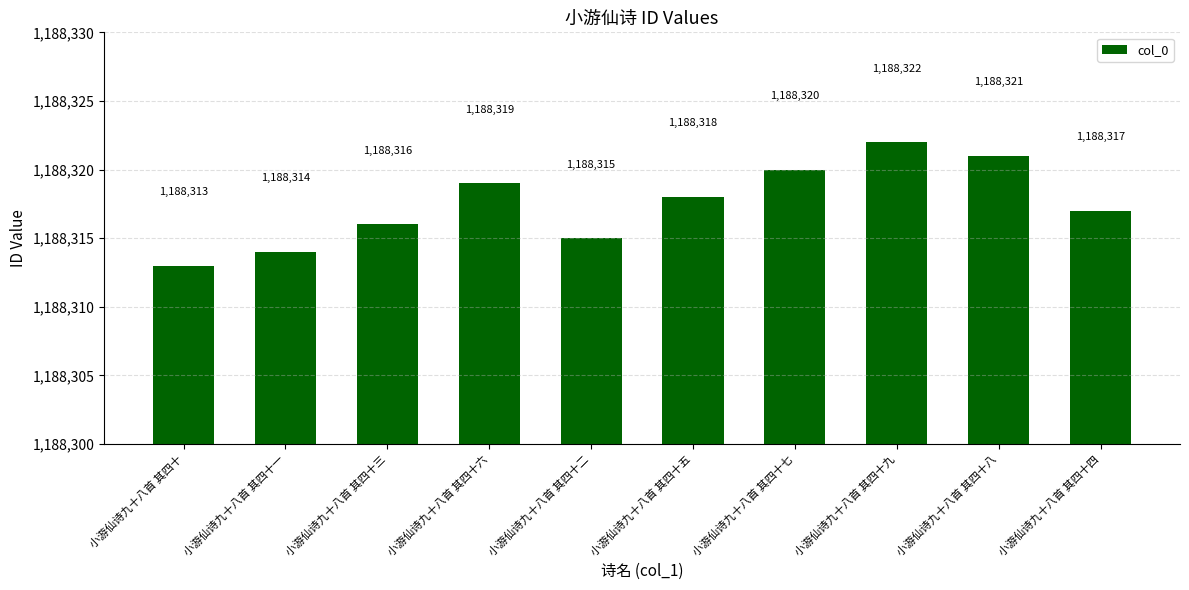

Which label corresponds to the largest value in the chart?

小游仙诗九十八首 其四十九